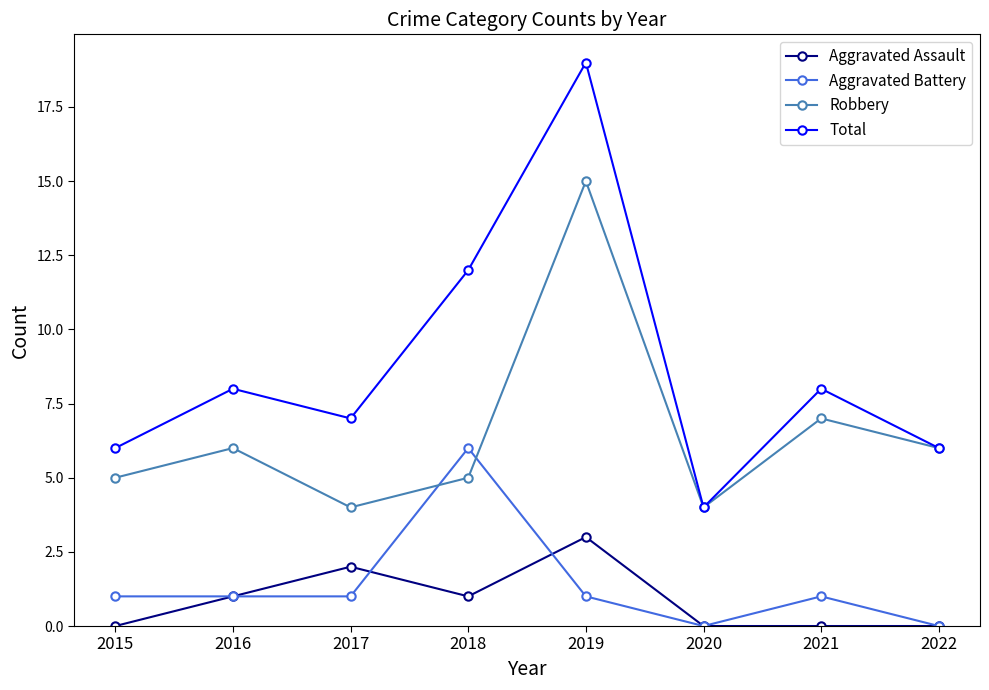

Which series changed the most between 2018 and 2019?

Robbery